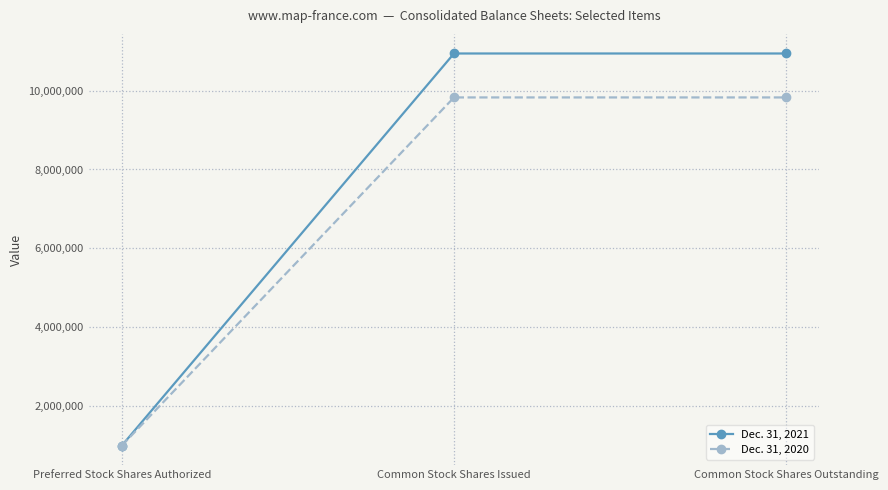

What is the difference between the Dec. 31, 2021 values at Preferred Stock Shares Authorized and Common Stock Shares Issued?

9940969